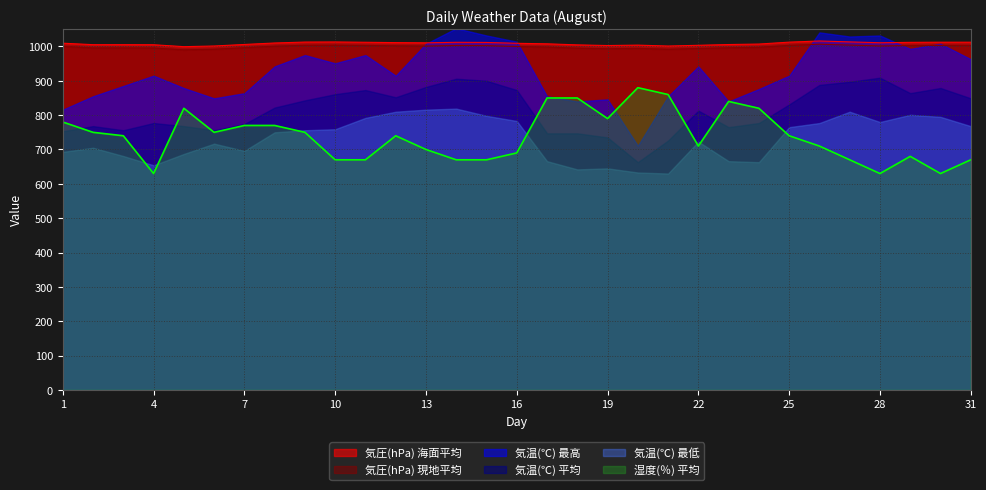

What is the difference between the maximum and minimum values in the 湿度(％) 平均 series?

250.0